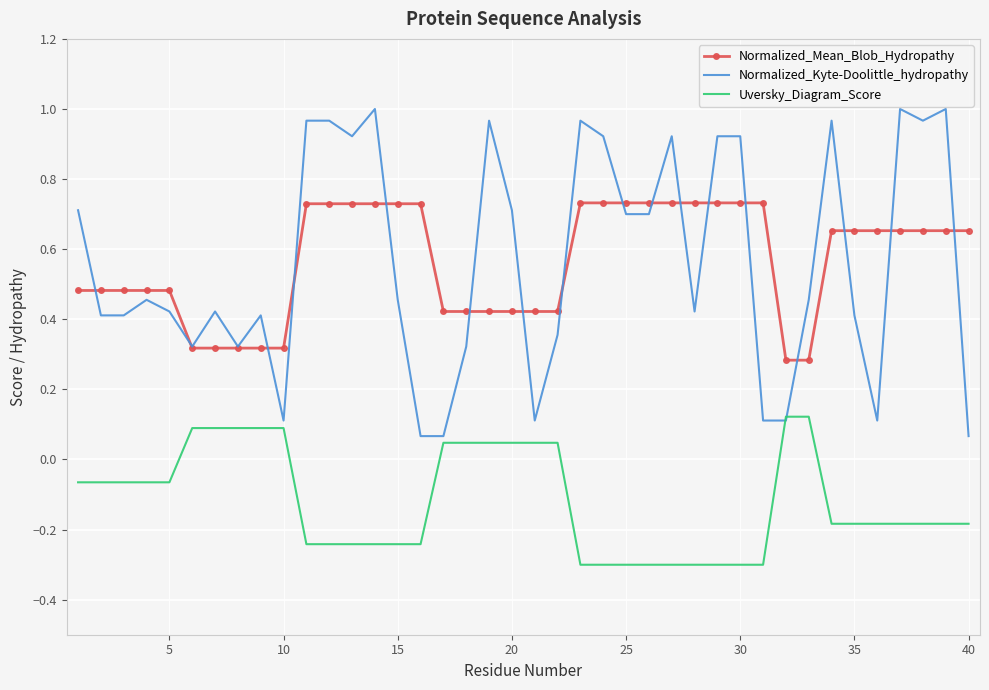

Which series has the widest spread of values?

Normalized_Kyte-Doolittle_hydropathy